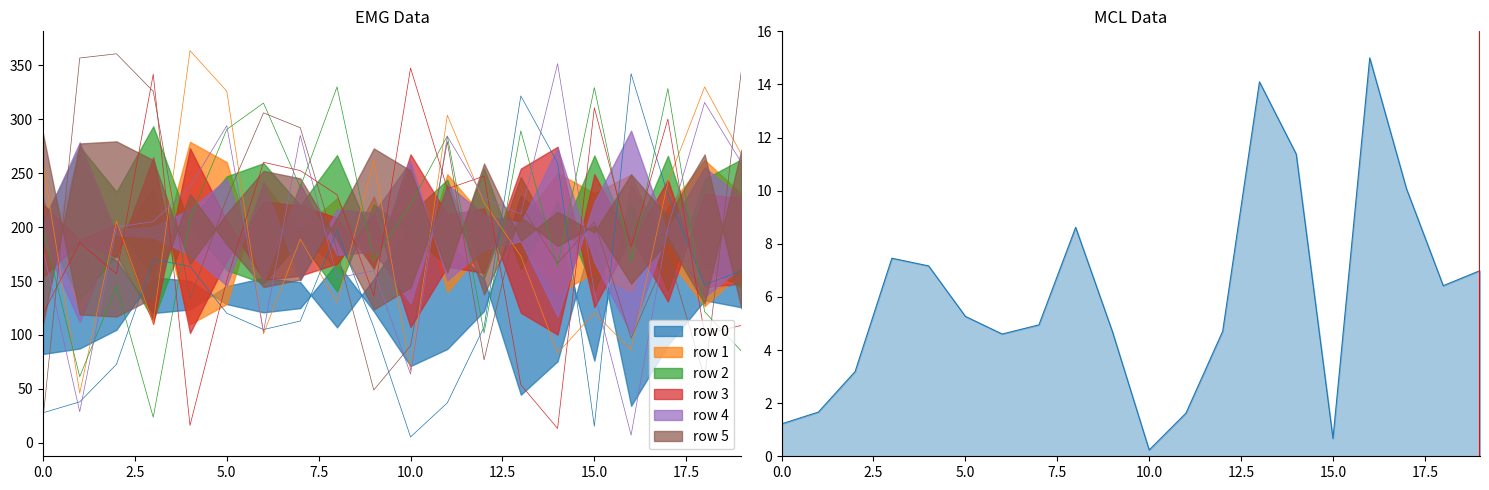

How many intersections are there between row 2 and row 3?

11